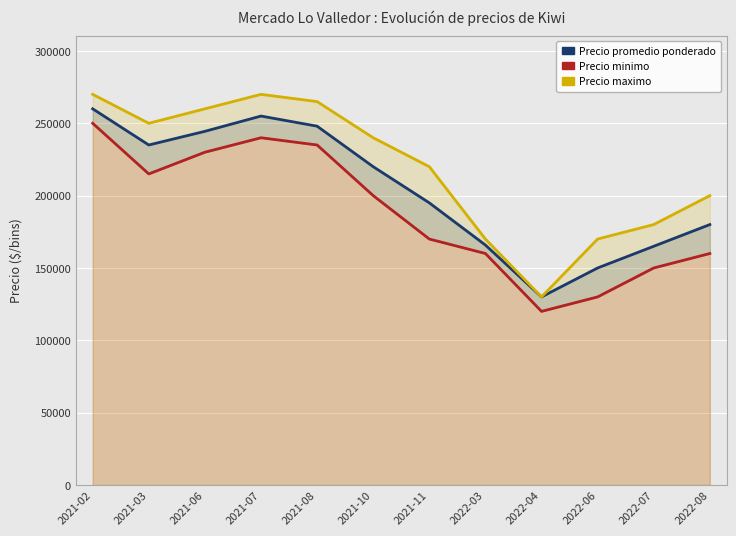

Is the value of Precio maximo at 2021-03 greater than the value of Precio promedio ponderado at 2021-03?

Yes